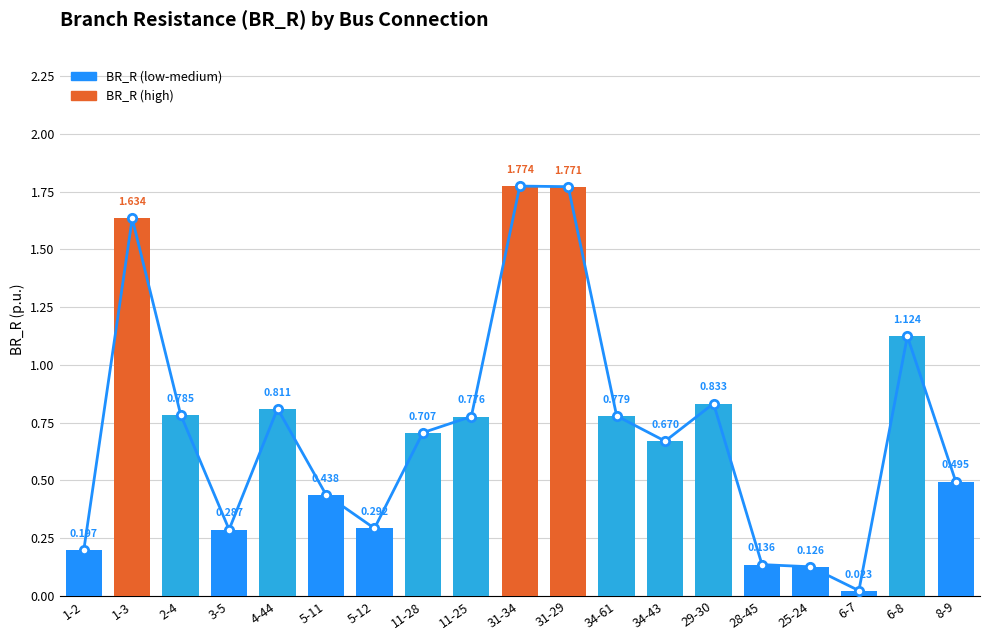

Which category has the lowest value in the BR_R series?

6-7